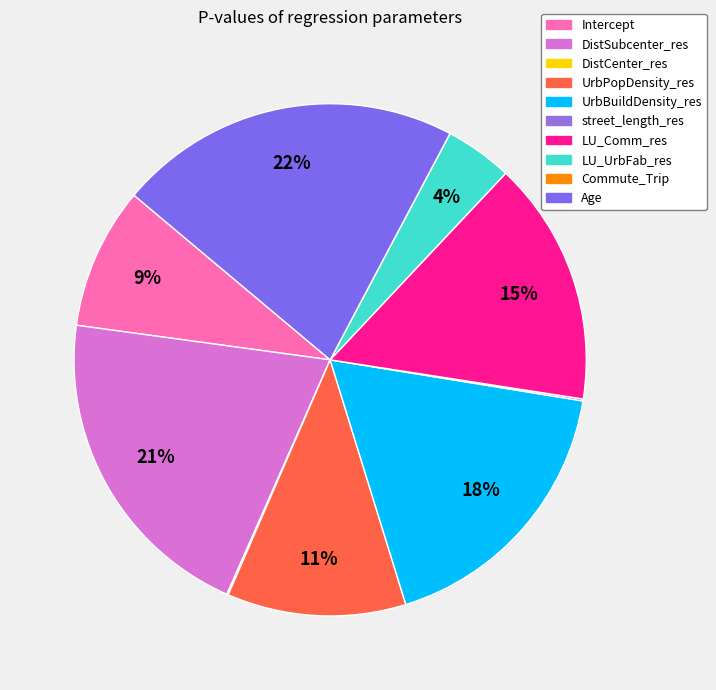

What percentage is NOT represented by Intercept?

91.0%